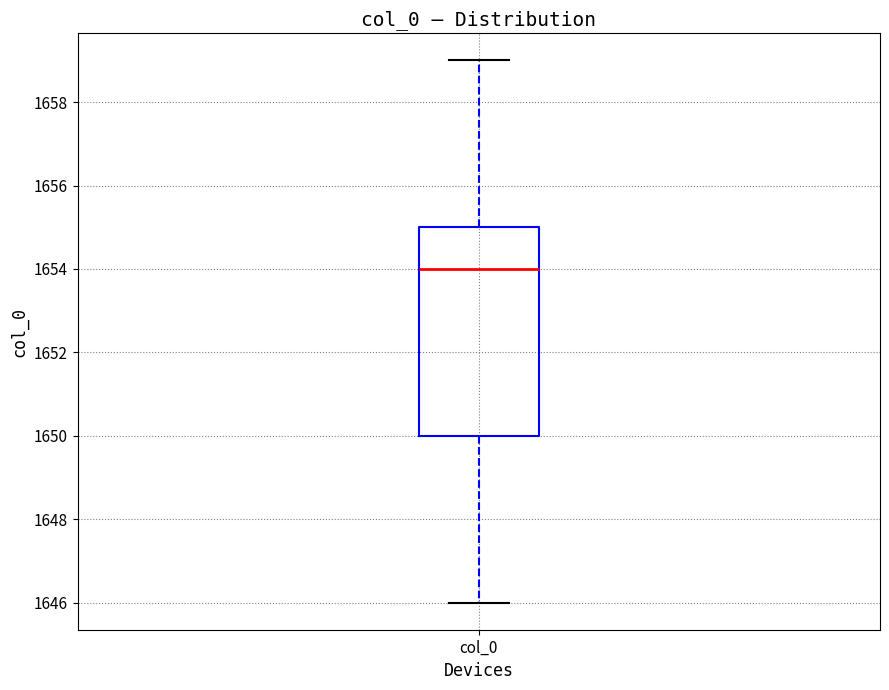

Read this box plot against the y-axis: the position of the median line, the range covered by the box, and the ends of both whiskers. The values are not printed on the chart, so give them approximately, as read against the axis.

median 1654, box 1650 to 1655, whiskers 1646 to 1659